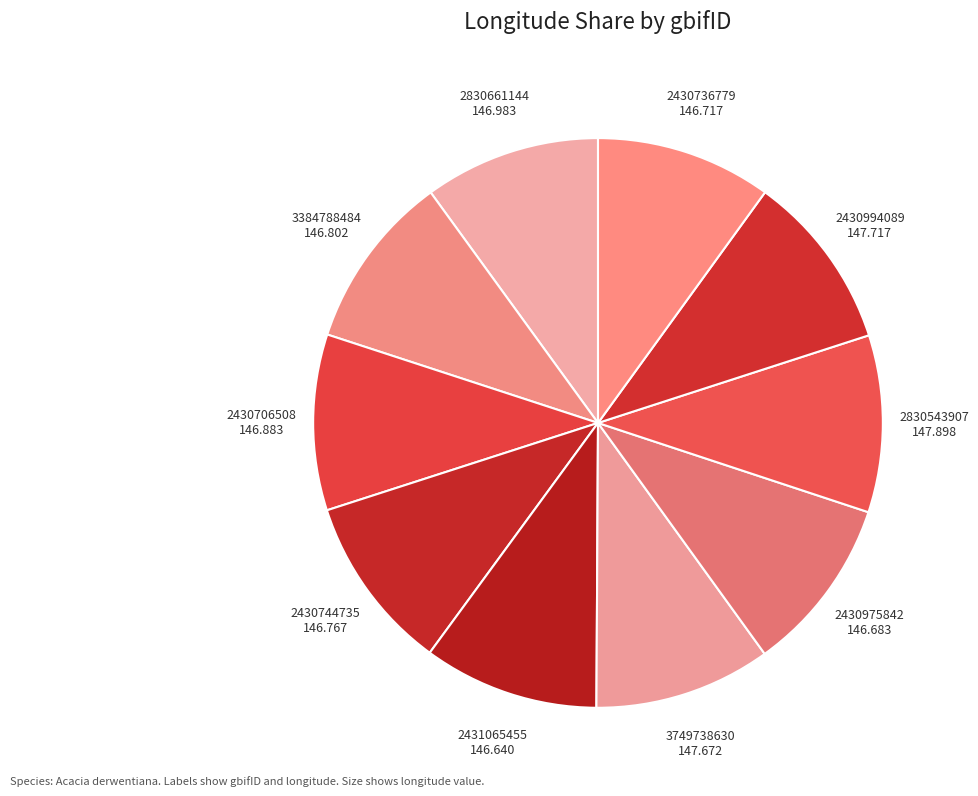

The 2830661144 slice represents 2% of the pie. True or false?

False